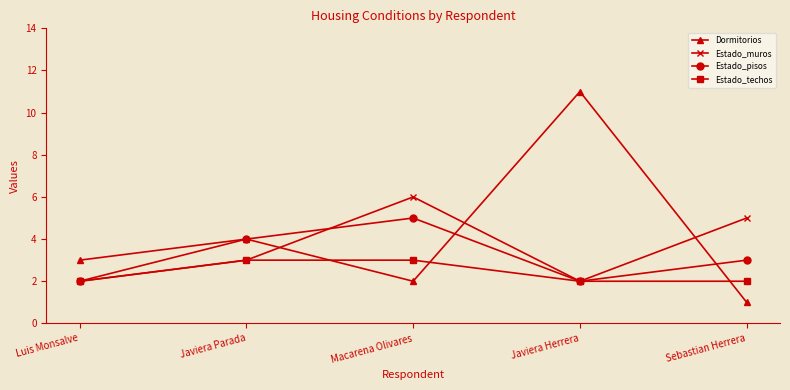

Read the Estado_pisos value at Macarena Olivares.

5